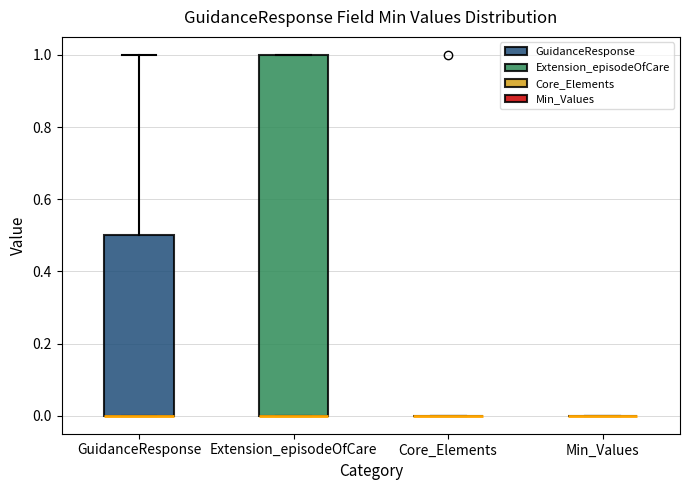

Reading left to right, read every box against the y-axis: the position of its median line, the range the box covers, and the ends of its whiskers. The values are not printed on the chart, so give them approximately, as read against the axis.

GuidanceResponse: median 0.0 (drawn on the box's lower edge), box 0.0 to 0.5, whiskers 0.0 to 1.0
Extension_episodeOfCare: median 0.0 (drawn on the box's lower edge), box 0.0 to 1.0, whiskers 0.0 to 1.0
Core_Elements: box collapsed to a line at 0.0, whiskers 0.0 to 0.0
Min_Values: box collapsed to a line at 0.0, whiskers 0.0 to 0.0